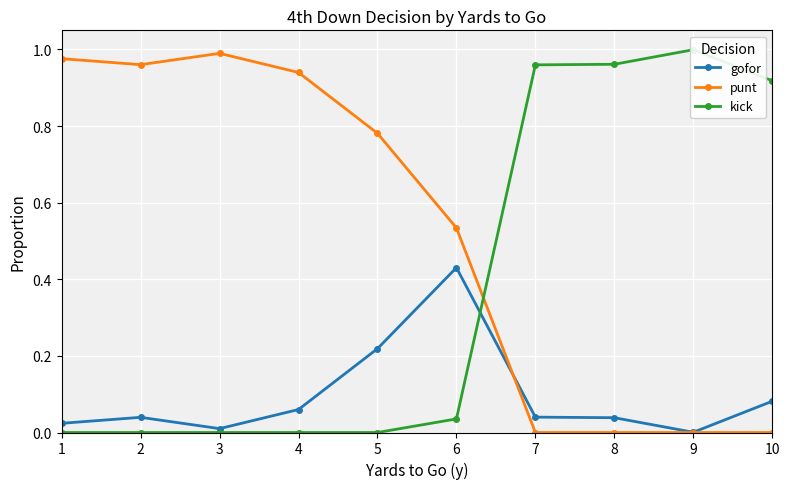

At which category does the chart reach its peak across all series?

9